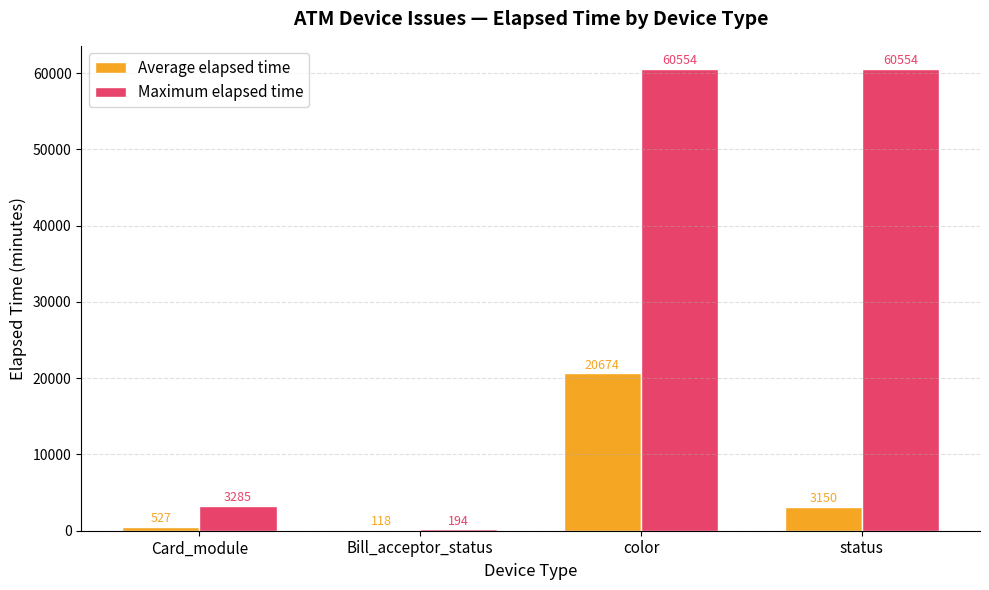

What is the greatest value displayed?

60554